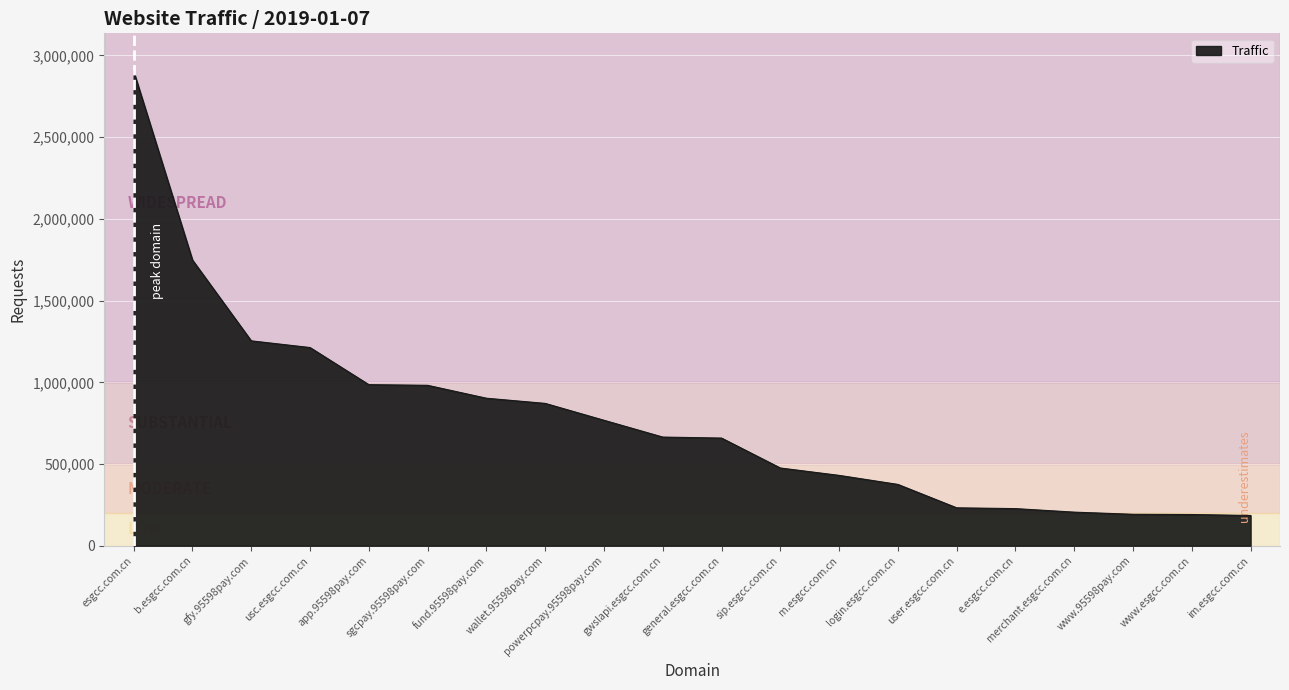

Is it true that the value at usc.esgcc.com.cn is 1212700?

True